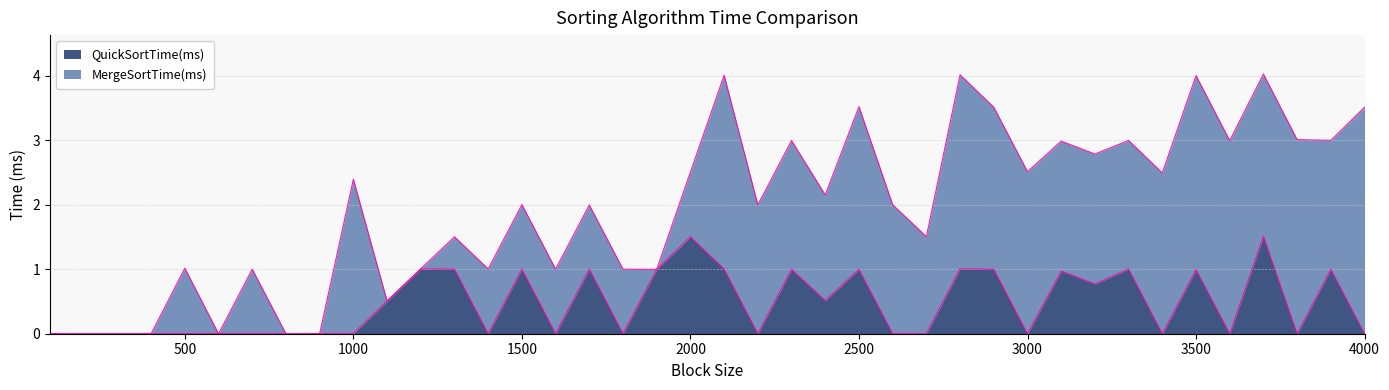

What is the change in value from 500 to 3700?

+1.5